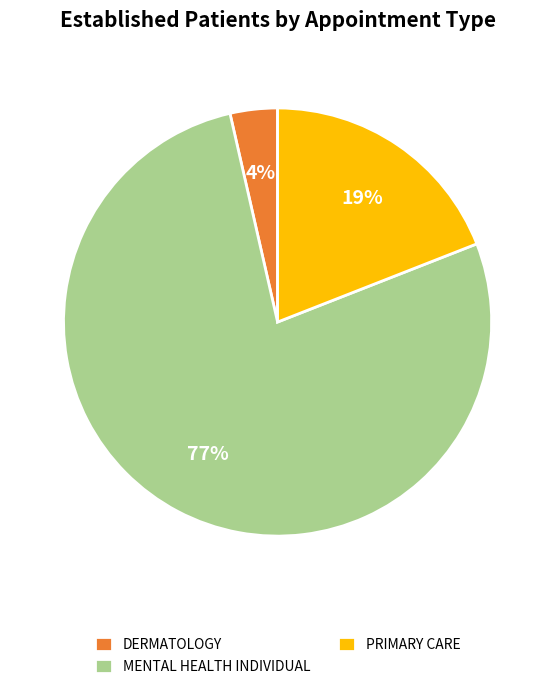

What is the majority slice?

MENTAL HEALTH INDIVIDUAL